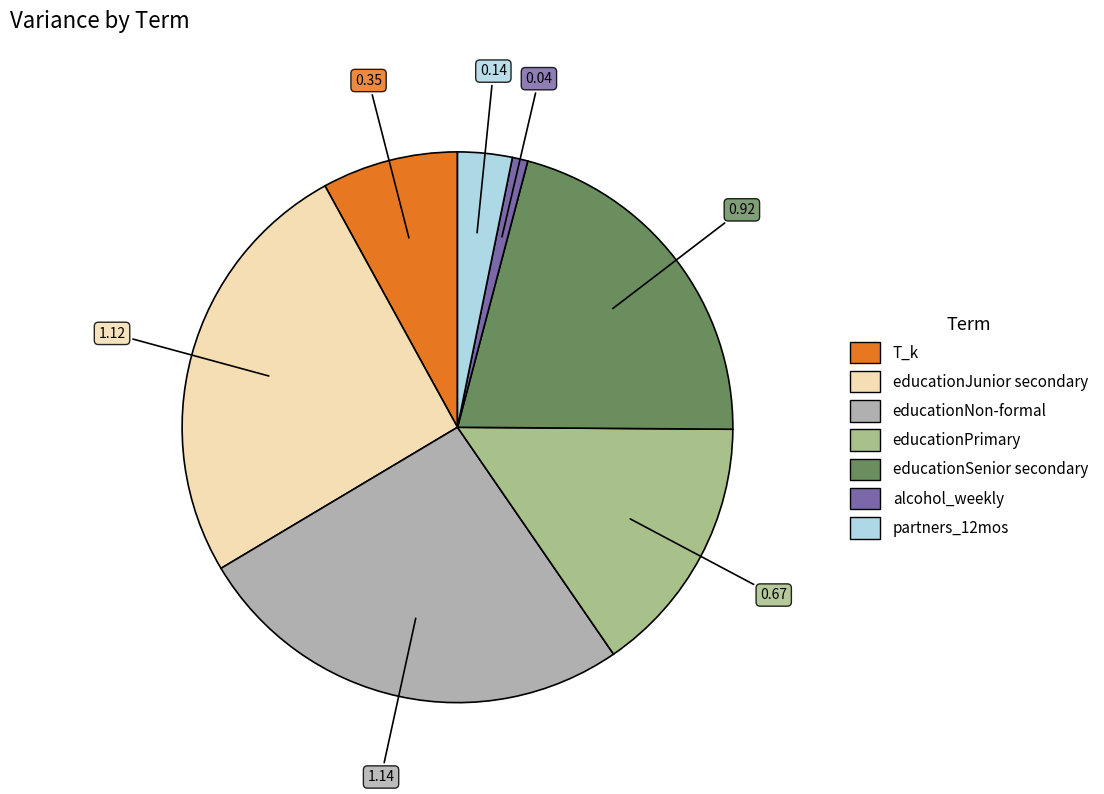

Is there a majority slice in this chart?

No